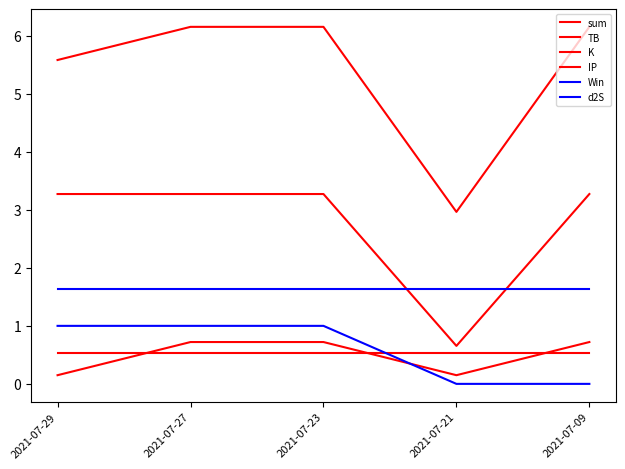

Does the chart have visible grid lines?

No